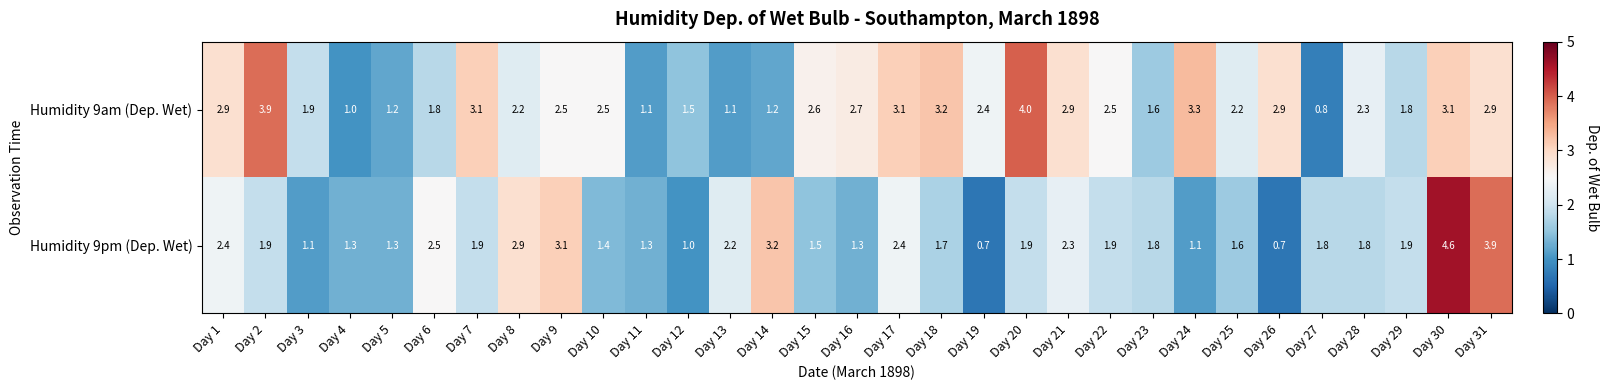

Which series has the widest spread of values?

Humidity 9pm (Dep. Wet)